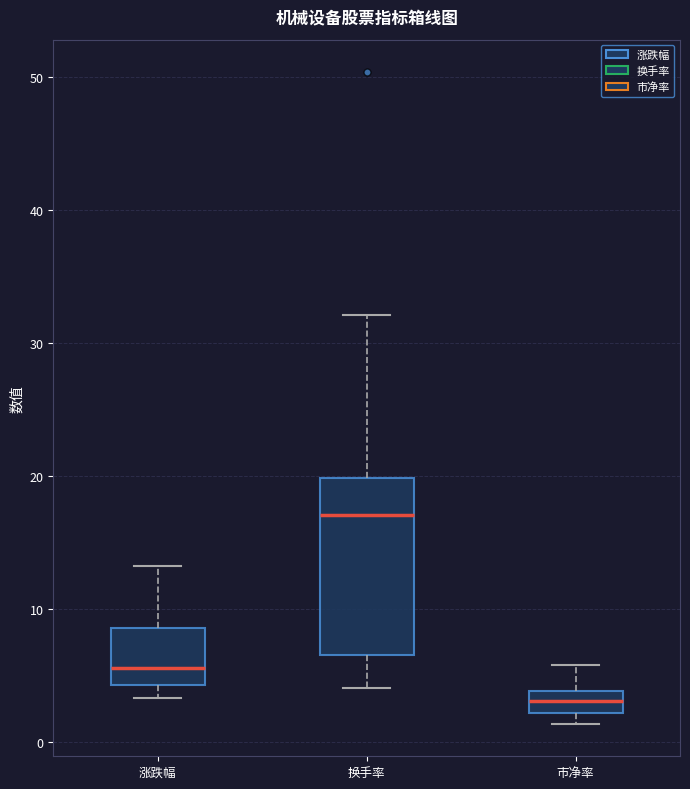

Reading left to right, transcribe this box plot: for each box, give where its median line is, the range the box spans, and where its two whiskers end, as read against the y-axis. The values are not printed on the chart, so give them approximately, as read against the axis.

涨跌幅: median 6, box 4 to 9, whiskers 3 to 13
换手率: median 17, box 7 to 20, whiskers 4 to 32
市净率: median 3, box 2 to 4, whiskers 1 to 6